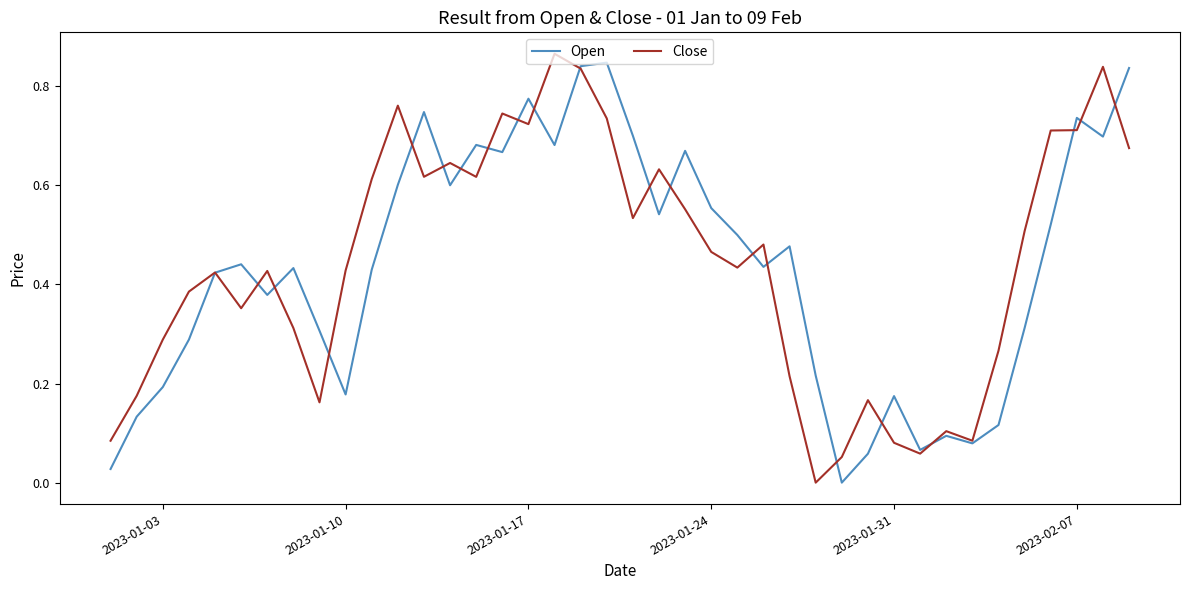

At 2023-01-03, list the series in order from smallest to largest.

Open, Close